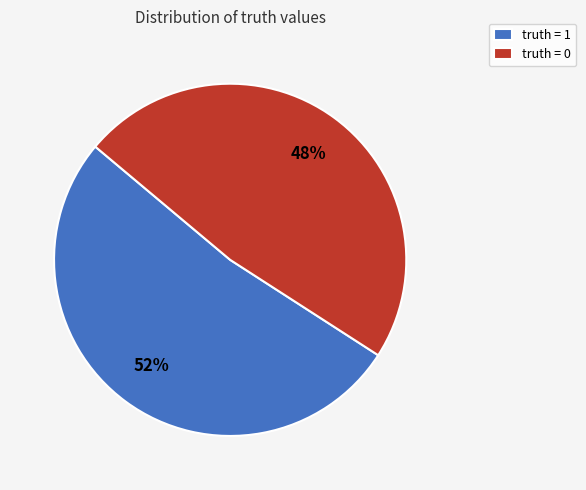

Rank the categories by value from lowest to highest.

truth = 0, truth = 1